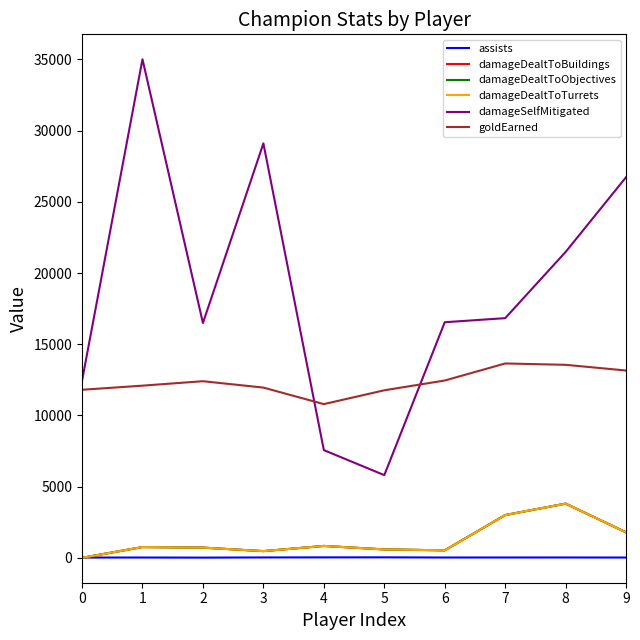

Which series has the largest total across all categories?

damageSelfMitigated